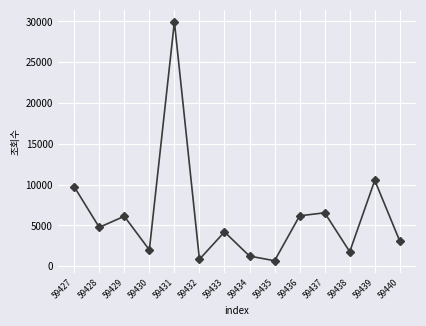

What value does the data have at 59438, to the nearest 100?

1800